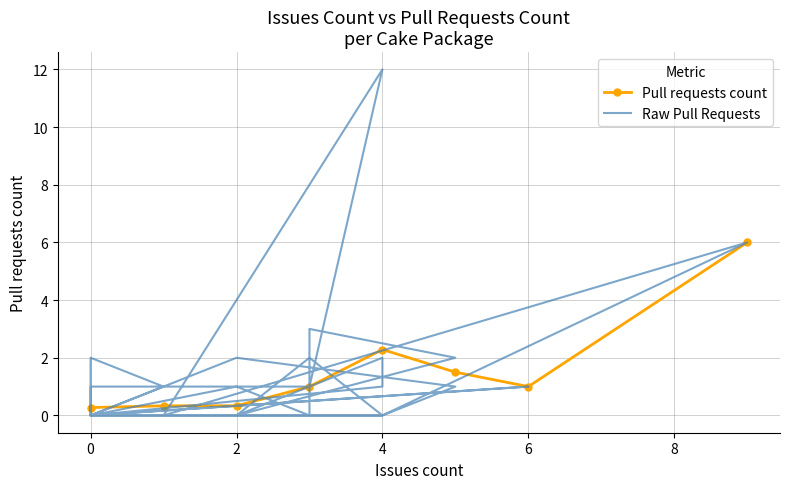

Reading left to right, what are all the values shown in this chart?

0	1	0	0	0	2	0	0	2	1	0	0	12	1	1	0	0	0	1	1	2	0	0	0	0	0	0	2	3	0	0	6	0	0	1	2	0	1	0	0